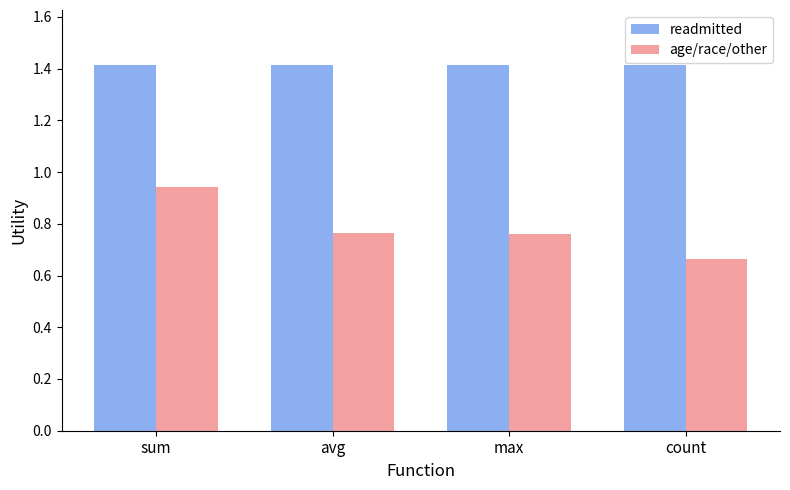

True or false: readmitted has a value of 0.3 at count.

False